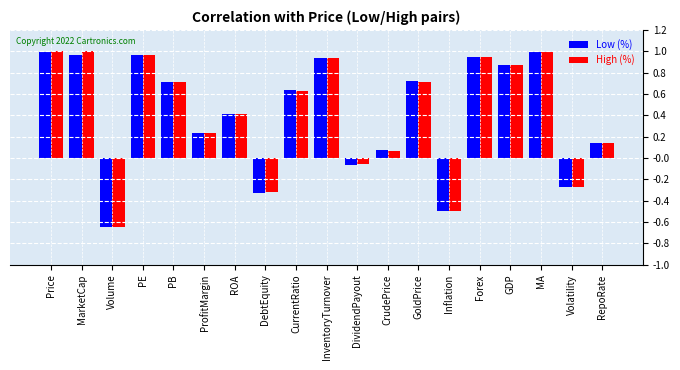

How many groups of bars are there?

19